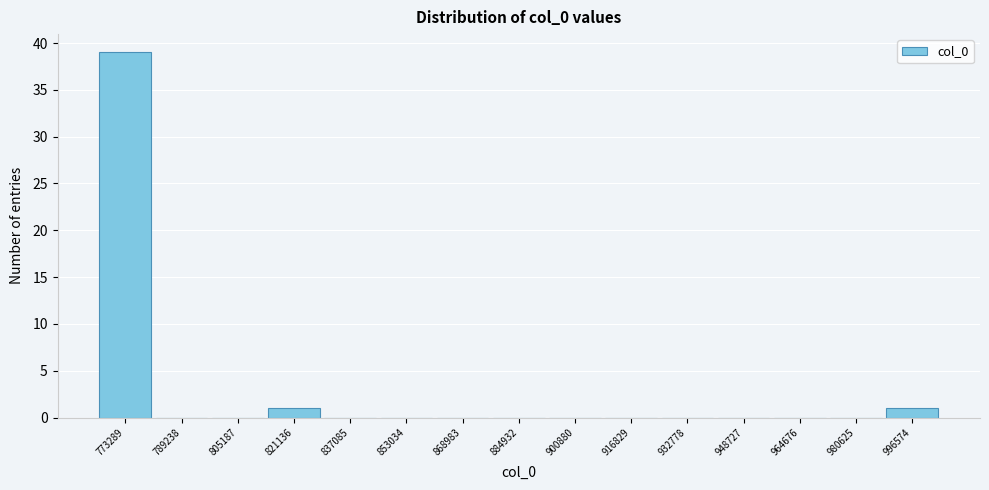

Reading left to right, transcribe this chart: for each bar, give the range it covers on the x-axis and its height. Neither the bar edges nor the heights are printed on the chart, so give them approximately, as read against the axes.

766000 to 782000: 39
782000 to 798000: 0
798000 to 814000: 0
814000 to 830000: 1
830000 to 846000: 0
846000 to 862000: 0
862000 to 876000: 0
876000 to 892000: 0
892000 to 908000: 0
908000 to 924000: 0
924000 to 940000: 0
940000 to 956000: 0
956000 to 972000: 0
972000 to 988000: 0
988000 to 1004000: 1